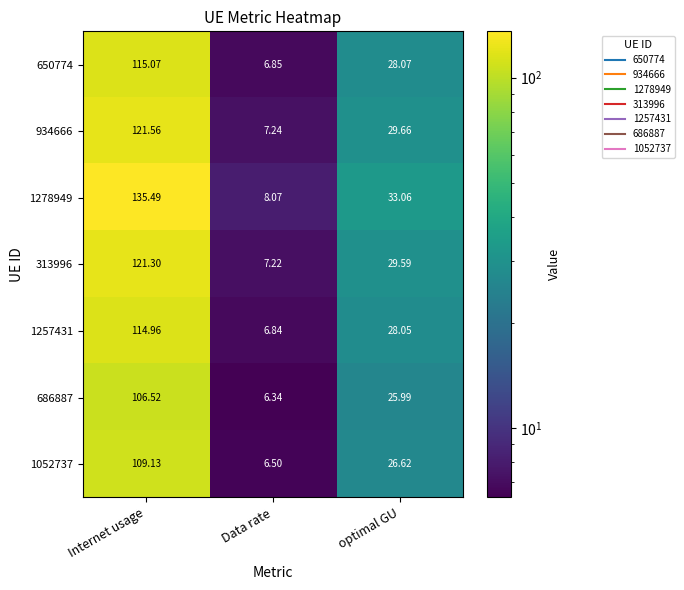

Between Data rate and optimal GU, which series saw the biggest shift?

1278949